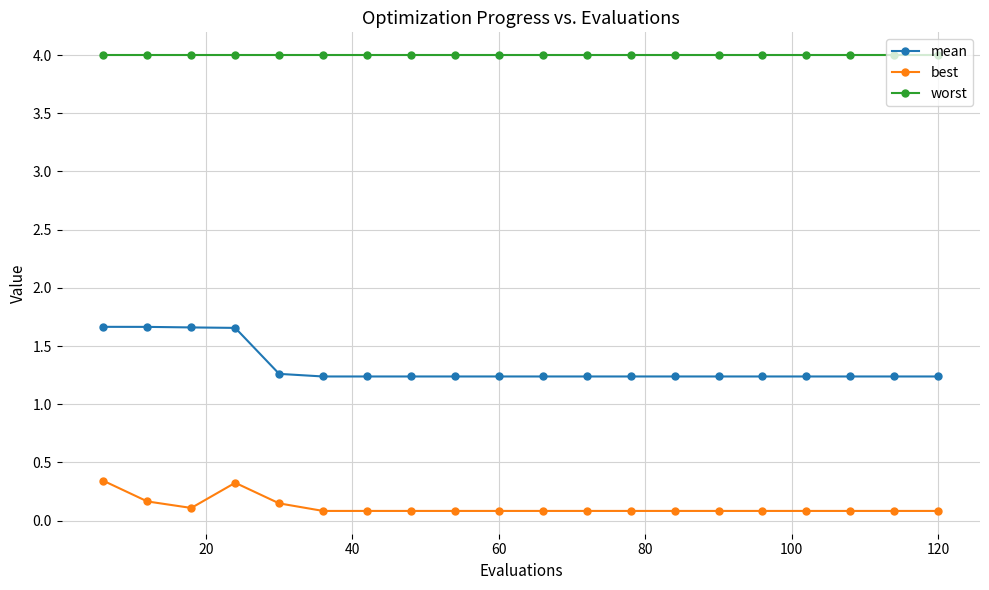

Which series has the widest spread of values?

mean